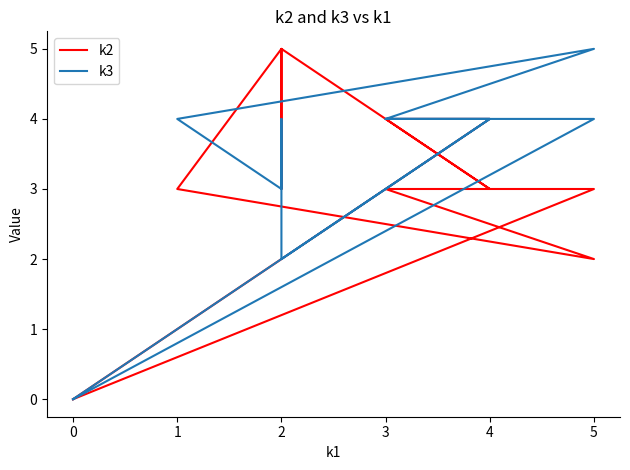

Reading left to right, extract all data points from this chart.

k2: 0	3	3	2	3	5	3	5	3	4	4	0
k3: 0	4	4	5	4	3	4	2	4	4	4	0